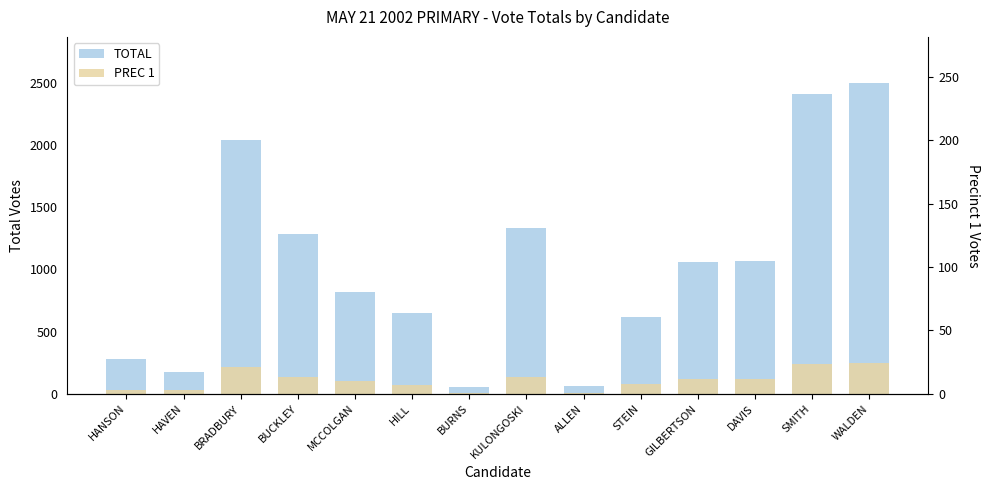

Between STEIN and GILBERTSON, which is larger?

GILBERTSON